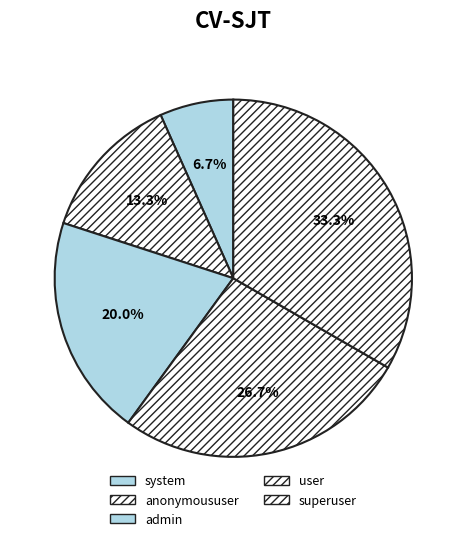

What percentage is the anonymoususer slice, to the nearest percent?

13%